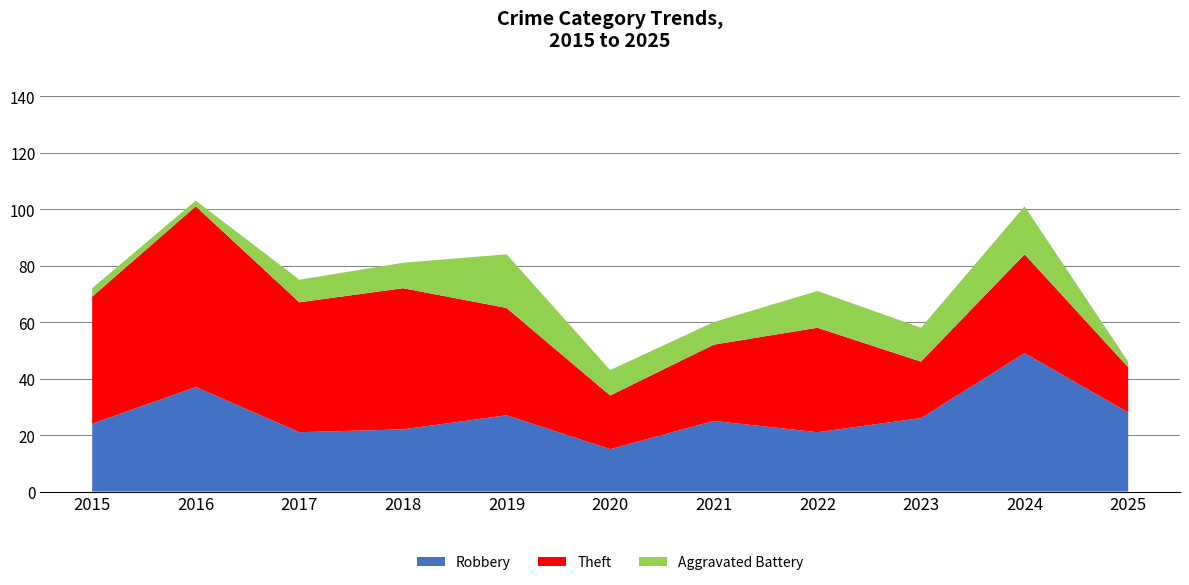

Reading right to left, transcribe all the data shown in this chart.

Robbery: 28	49	26	21	25	15	27	22	21	37	24
Theft: 16	35	20	37	27	19	38	50	46	64	45
Aggravated Battery: 2	17	12	13	8	9	19	9	8	2	3